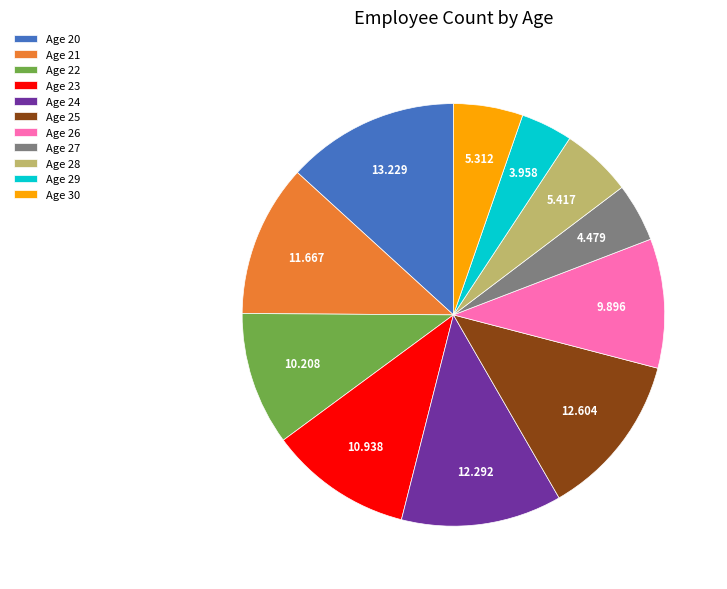

Is there a majority slice in this chart?

No